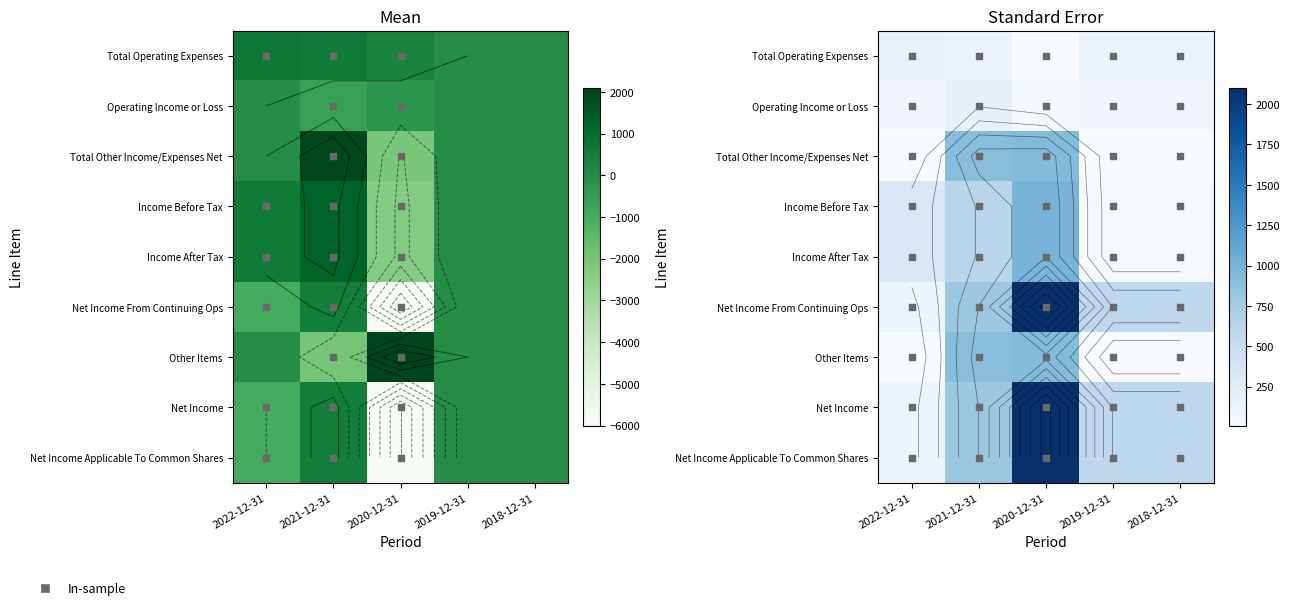

Is it true that Net Income equals 223.8 at 2019-12-31?

False